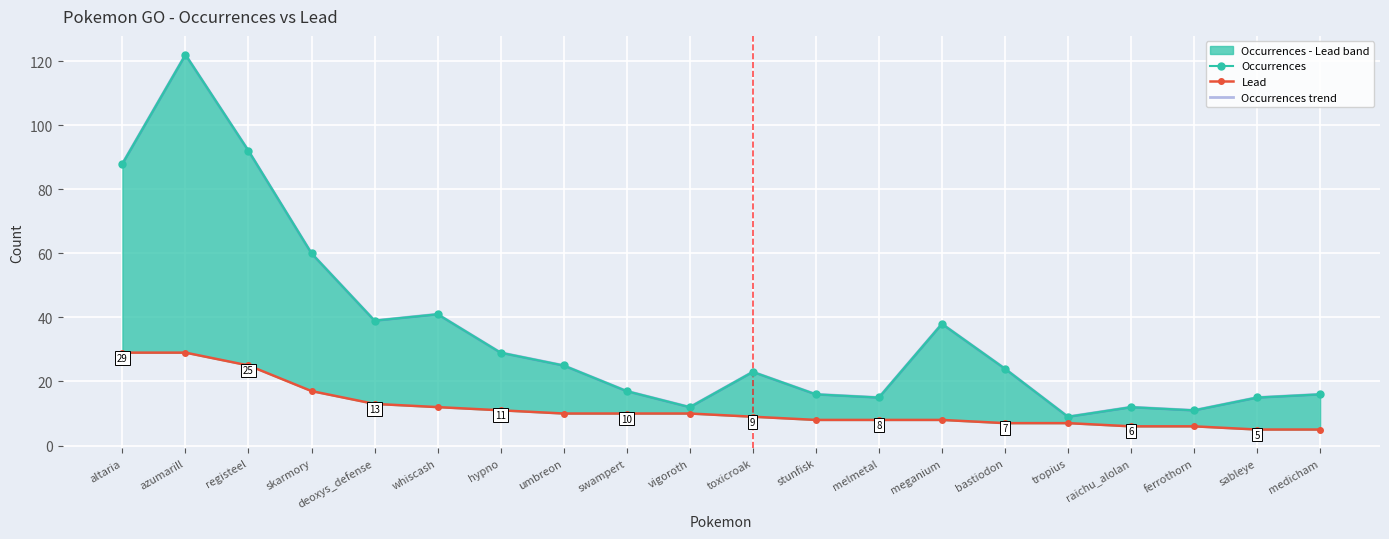

At how many categories does at least one series exceed 27?

8